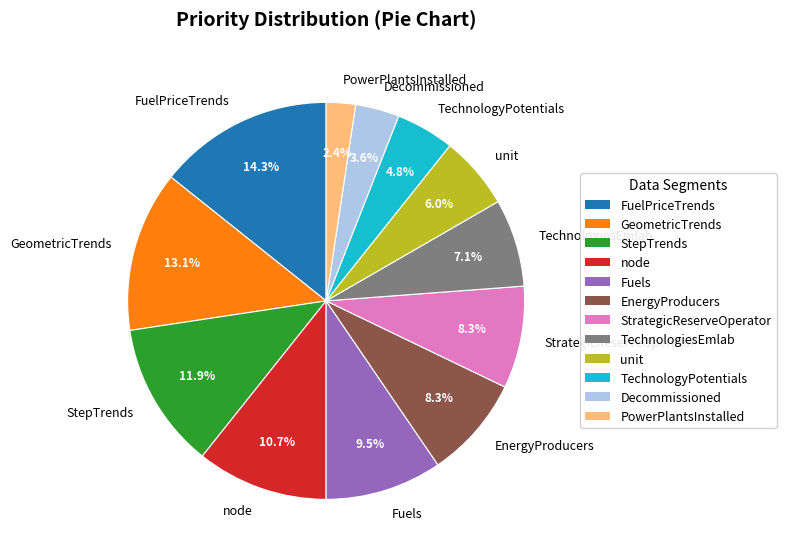

What is the ratio of the value at StepTrends to the value at TechnologyPotentials?

2.5